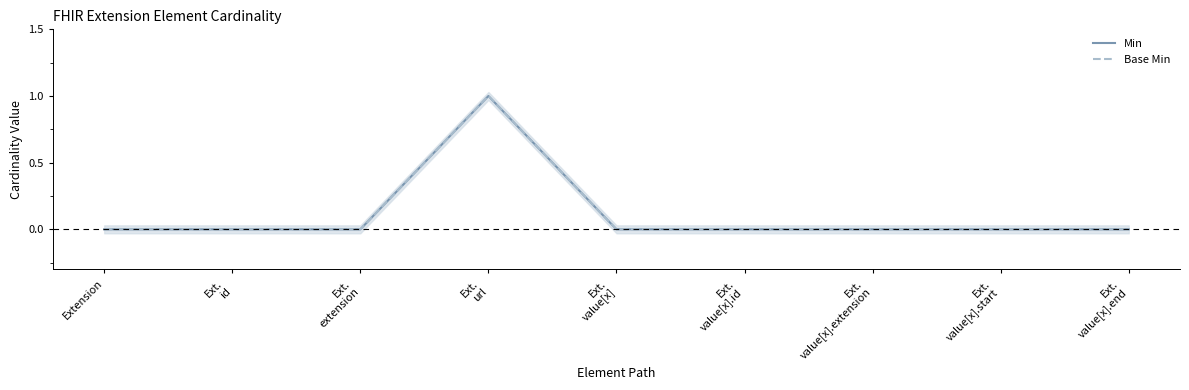

At which label is Min closest to 0?

Extension